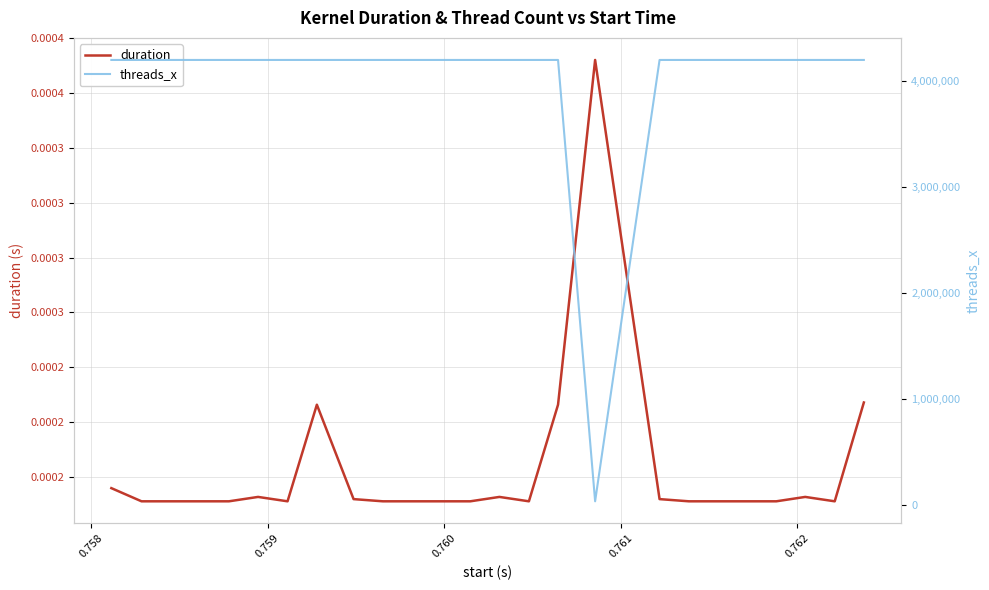

Which series has the largest range (max minus min)?

threads_x